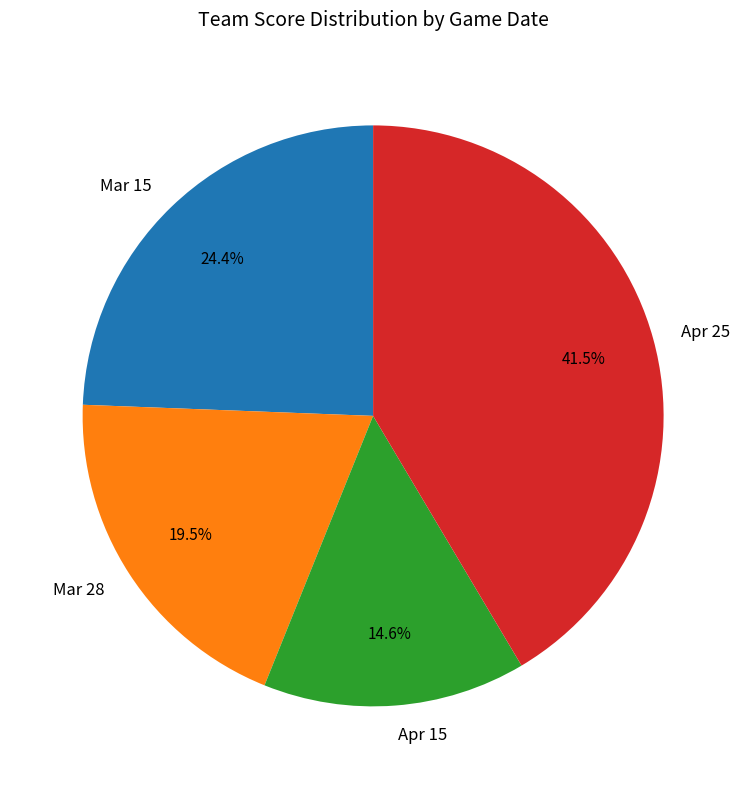

What is the ratio of the value at Apr 15 to the value at Apr 25?

0.4